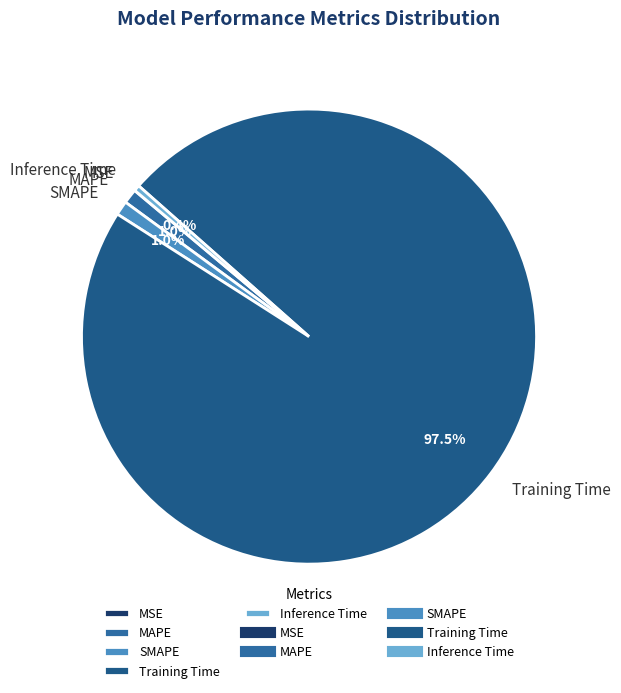

To the nearest percent, what percentage of the pie is MAPE?

1%